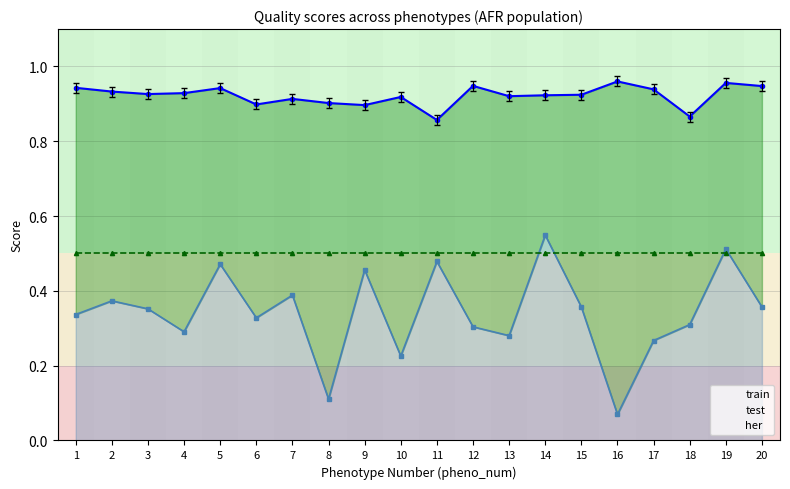

What is the approximate value of test at 15?

0.4